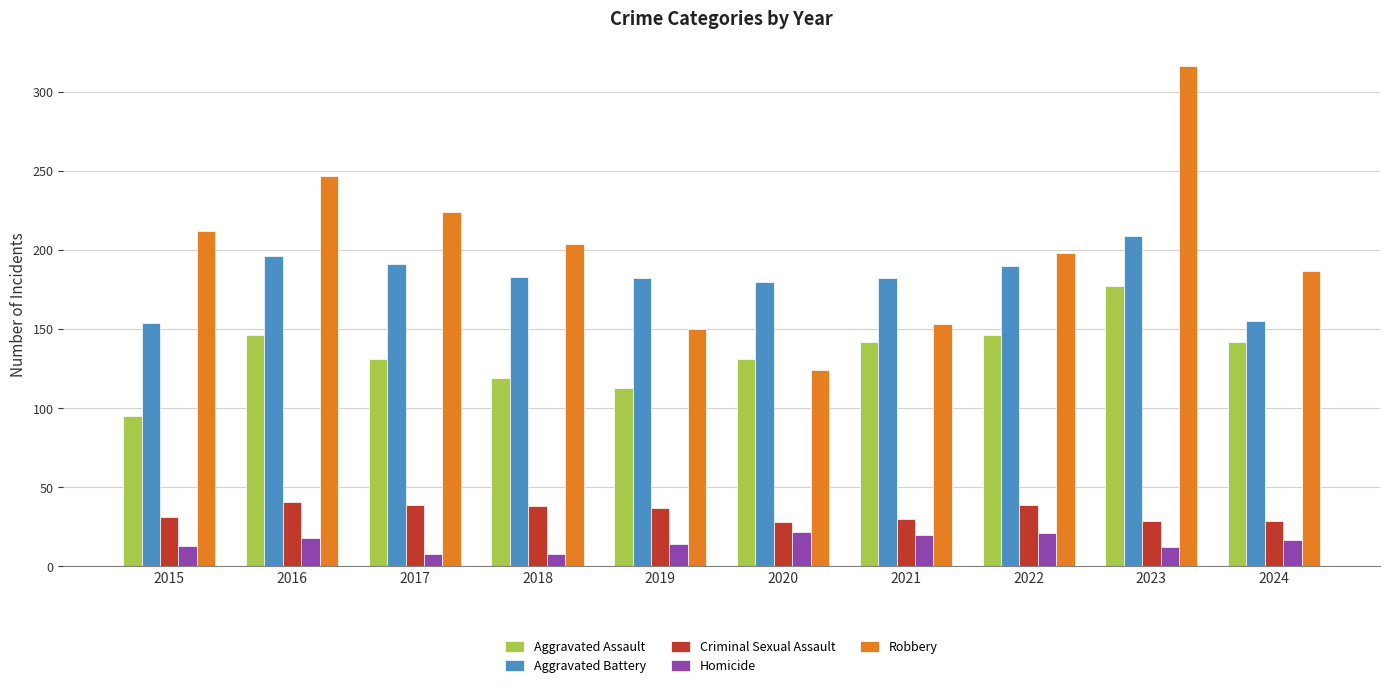

What is the difference between the Aggravated Battery values at 2017 and 2024?

36